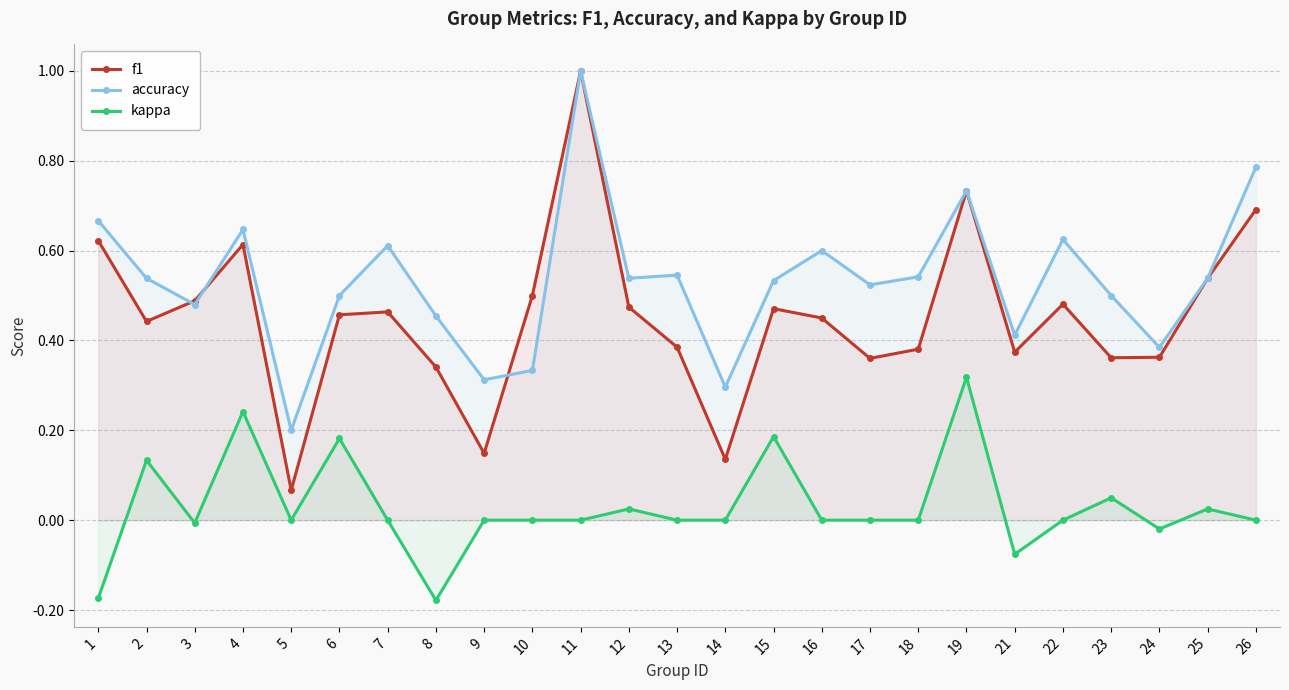

True or false: accuracy has a value of 0.2 at 5.

True